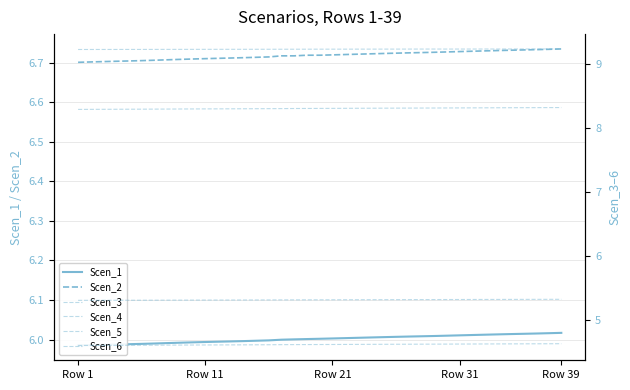

What are all the series names shown in the legend?

Scen_1, Scen_2, Scen_3, Scen_4, Scen_5, Scen_6